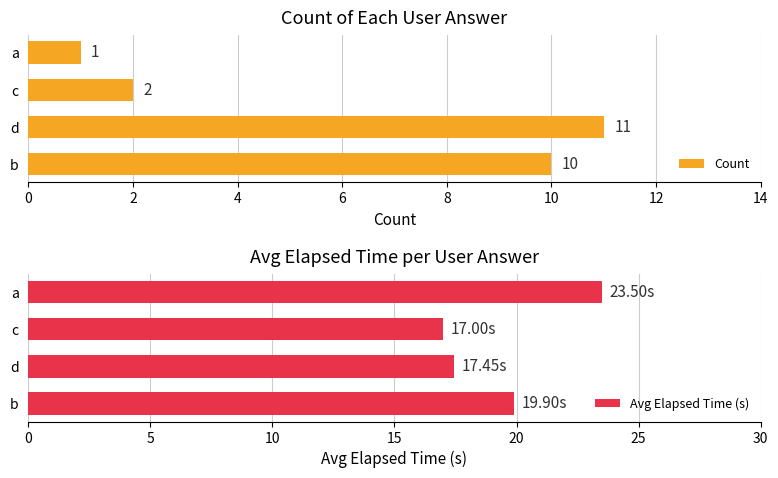

Rank the categories by Avg Elapsed Time (s) value from lowest to highest.

c, d, b, a